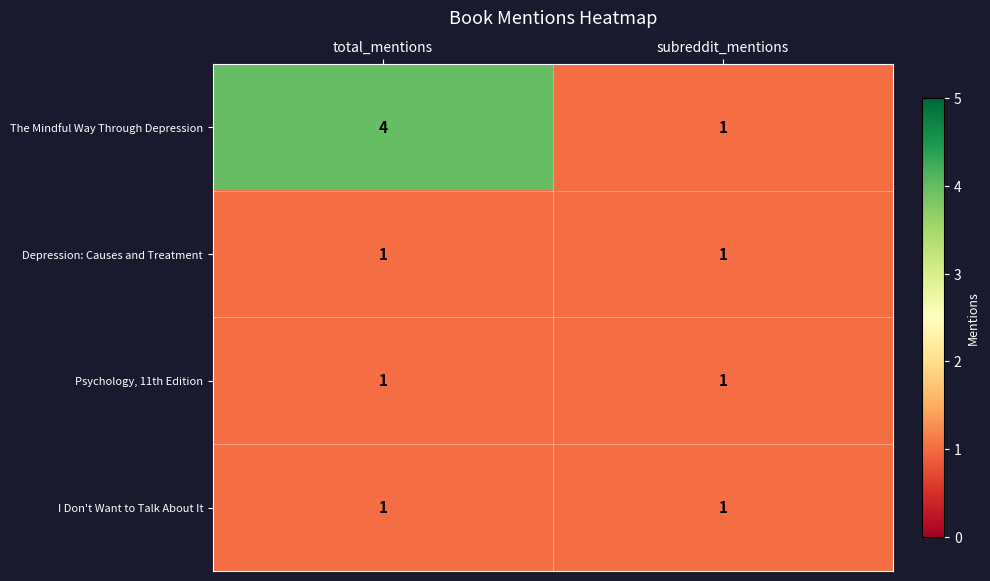

What is the maximum value shown in the chart?

4